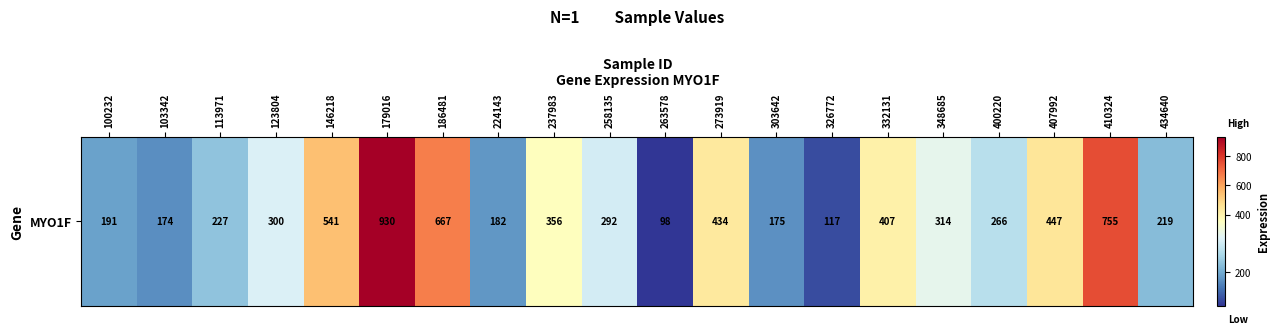

Reading left to right, transcribe all the data shown in this chart.

100232=191.4	103342=174.1	113971=226.8	123804=300.1	146218=540.8	179016=930.2	186481=667.4	224143=181.7	237983=355.9	258135=291.9	263578=98.3	273919=434.4	303642=175.3	326772=116.7	332131=407.1	348685=314.1	400220=266.1	407992=446.5	410324=754.9	434640=219.0